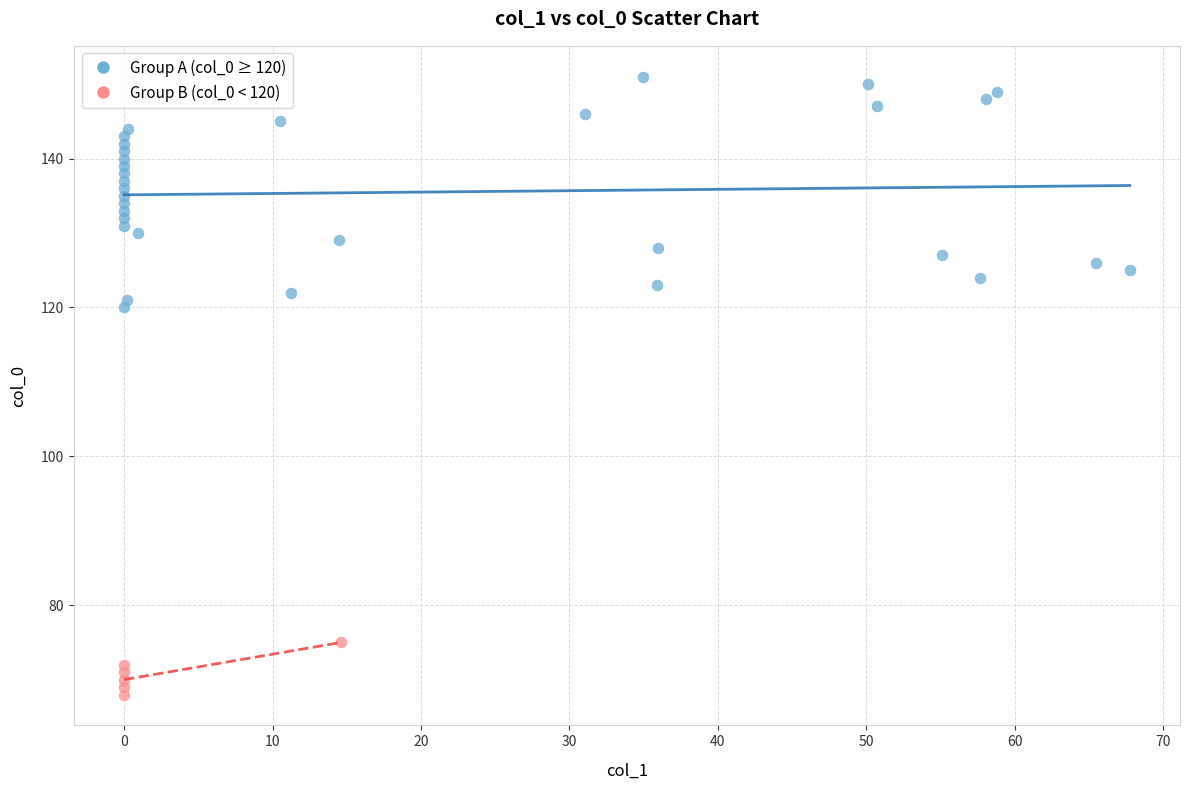

Which series contains the highest Y value?

Group A (col_0 ≥ 120)